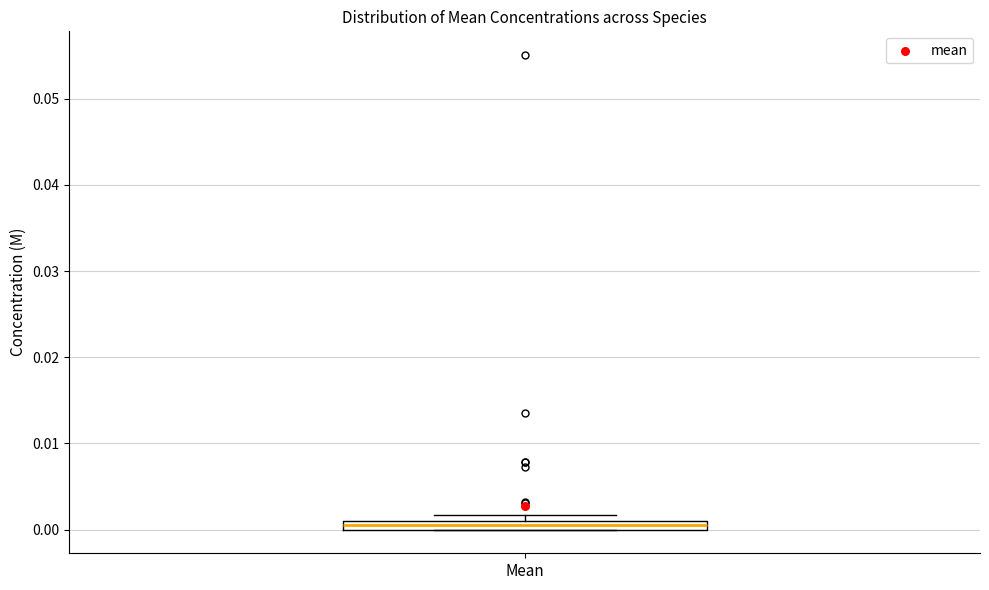

Where is the lower edge of the box for Mean on the y-axis? The values are not printed on the chart, so give them approximately, as read against the axis.

0.000